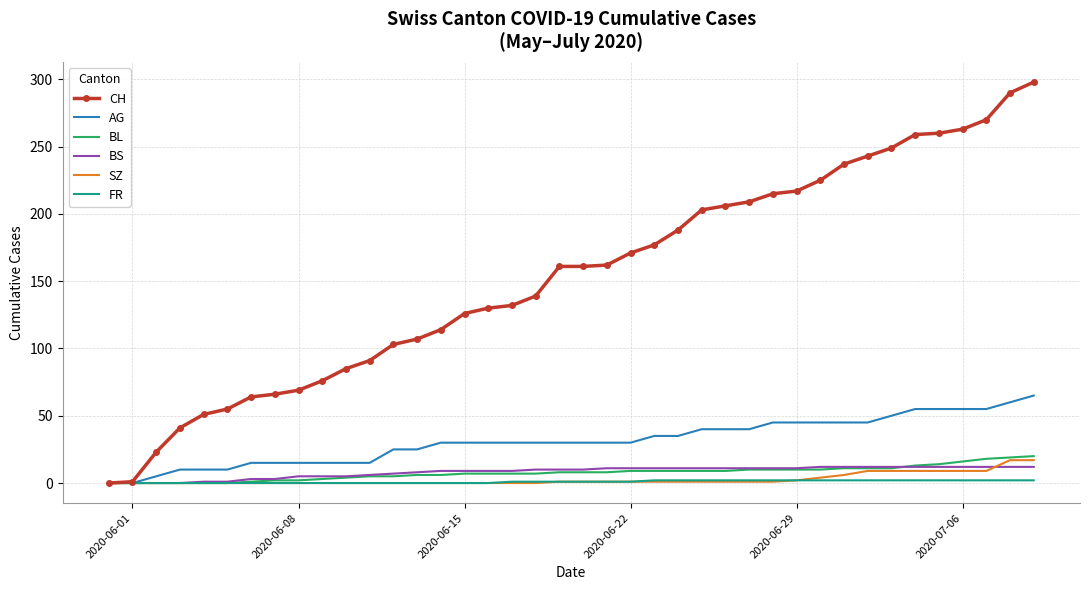

What are all the series names shown in the legend?

CH, AG, BL, BS, SZ, FR